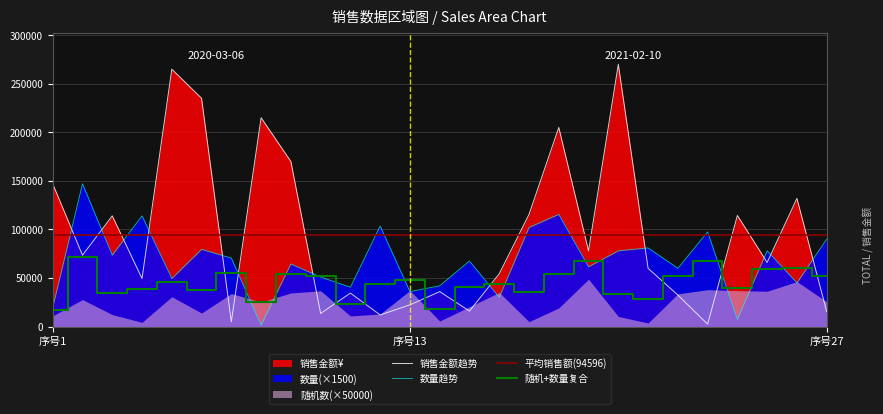

Where is 数量 nearest to the value 74250?

3